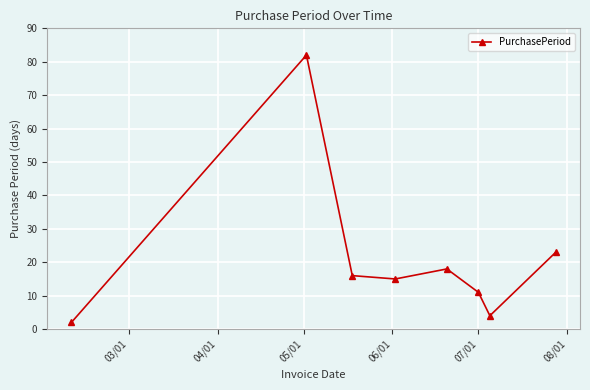

What is the value of the 1st point from the left?

2